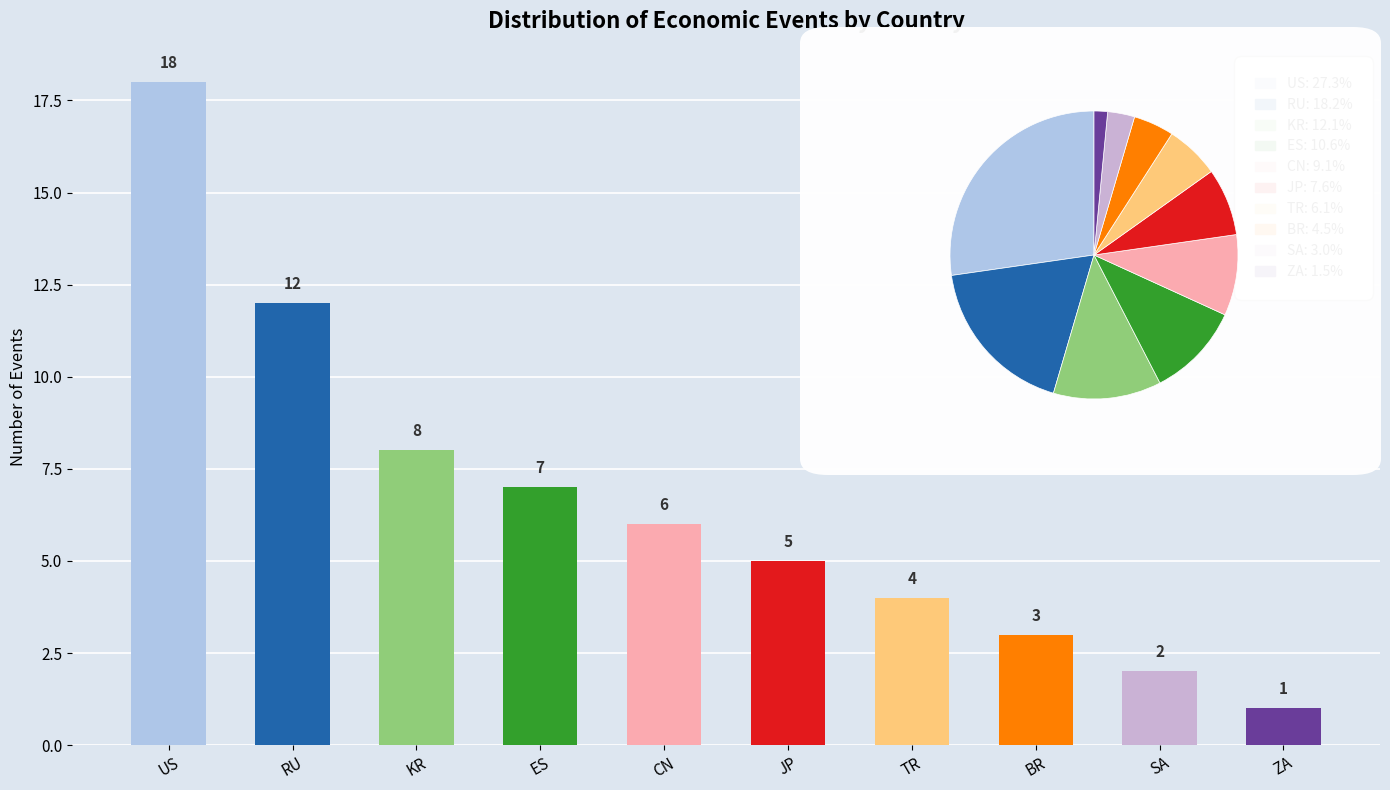

What position from the left is SA?

9